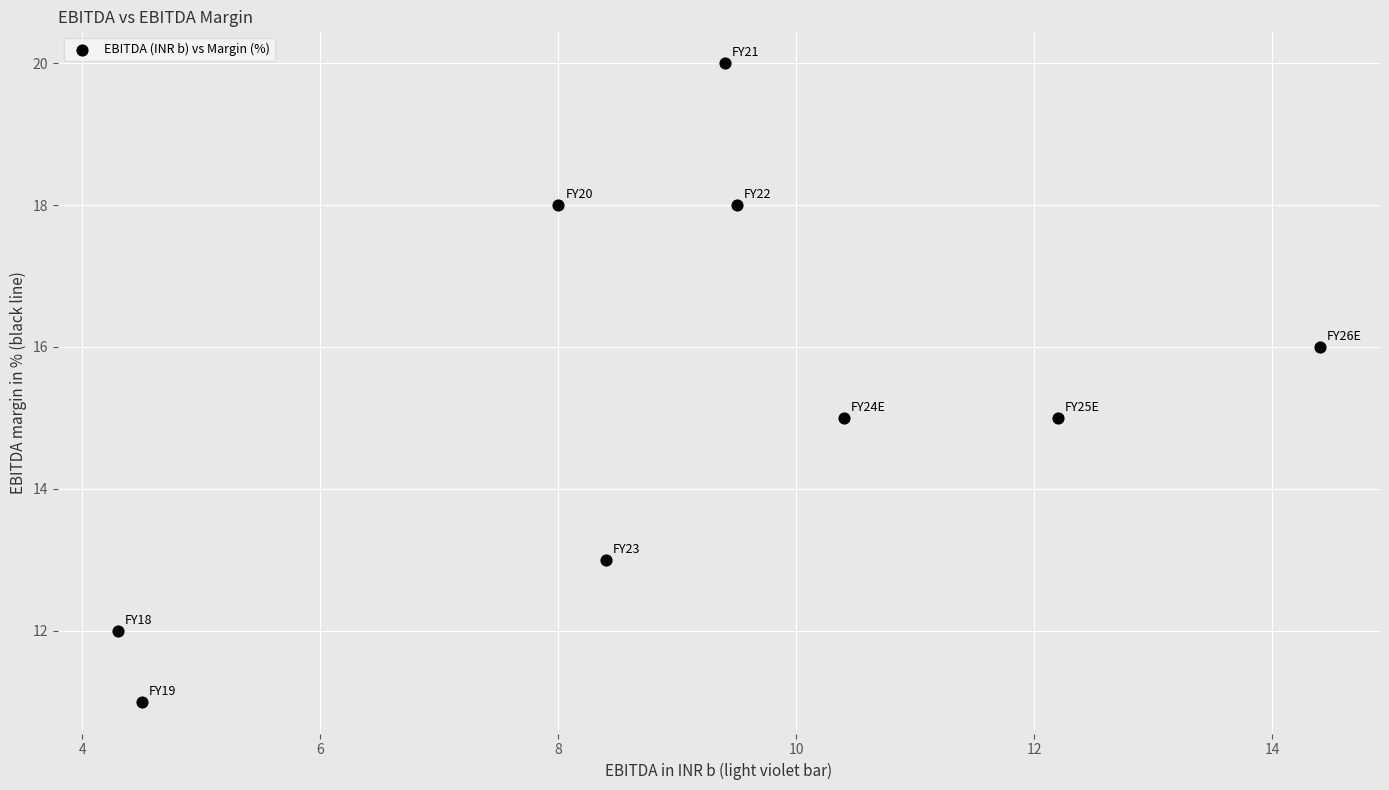

What is the range of Y values (max minus min)?

9